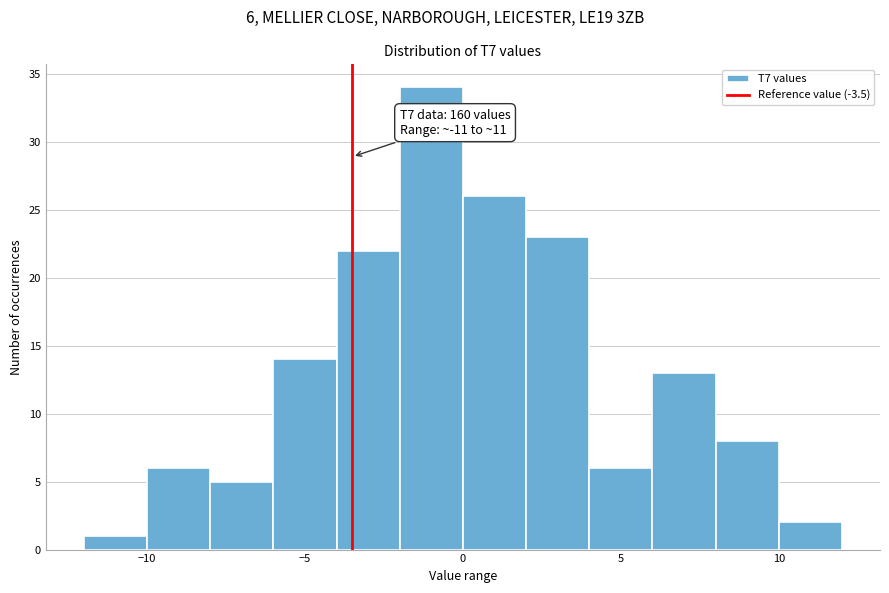

Which range on the x-axis has the tallest bar?

-2 to 0